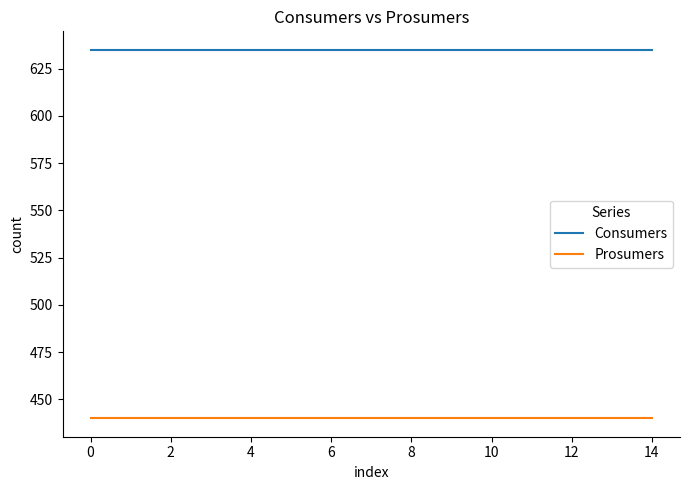

What is the smallest value displayed?

440